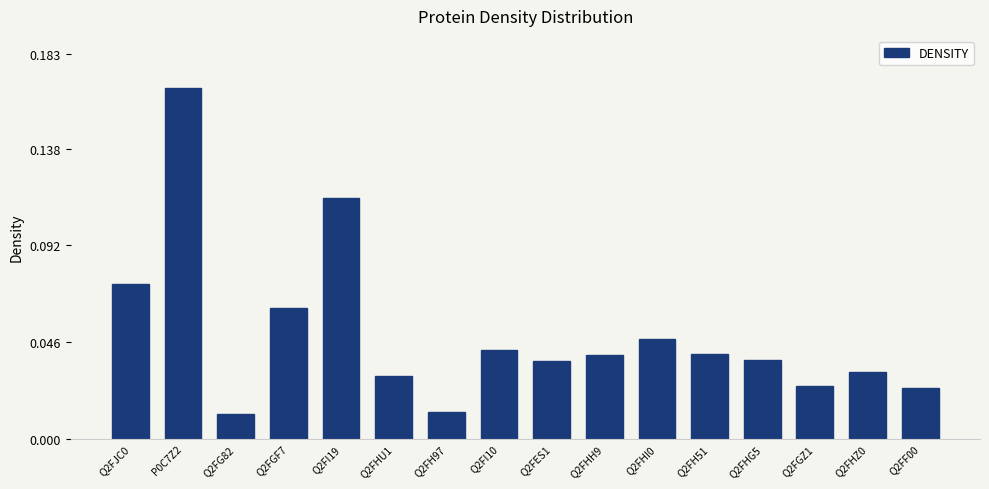

What position from the right is Q2FH97?

10